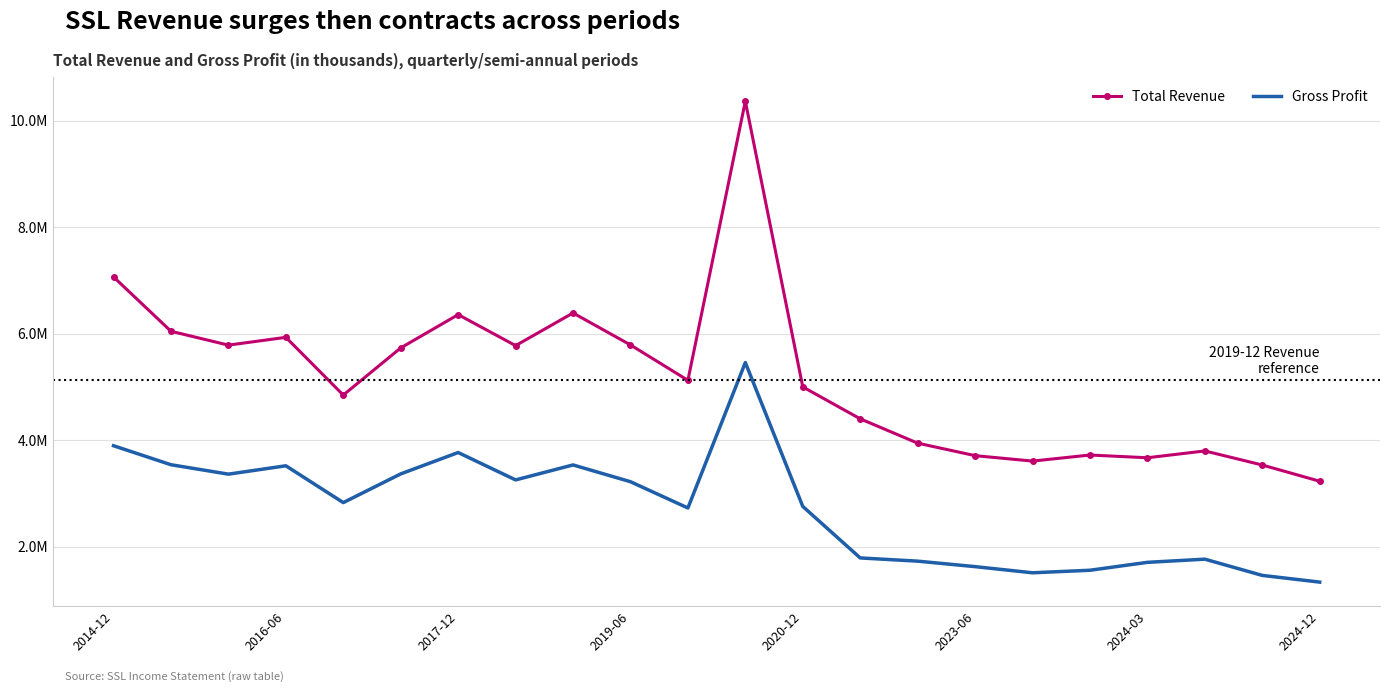

What are all the series names shown in the legend?

Total Revenue, Gross Profit